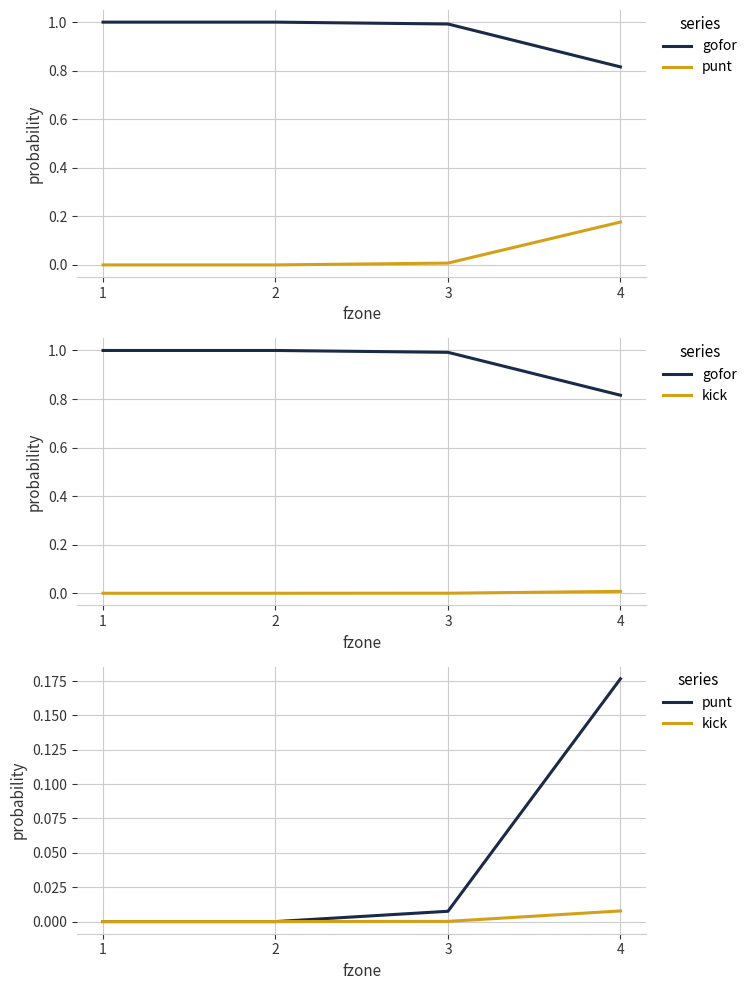

What is the highest value of the punt series?

0.2